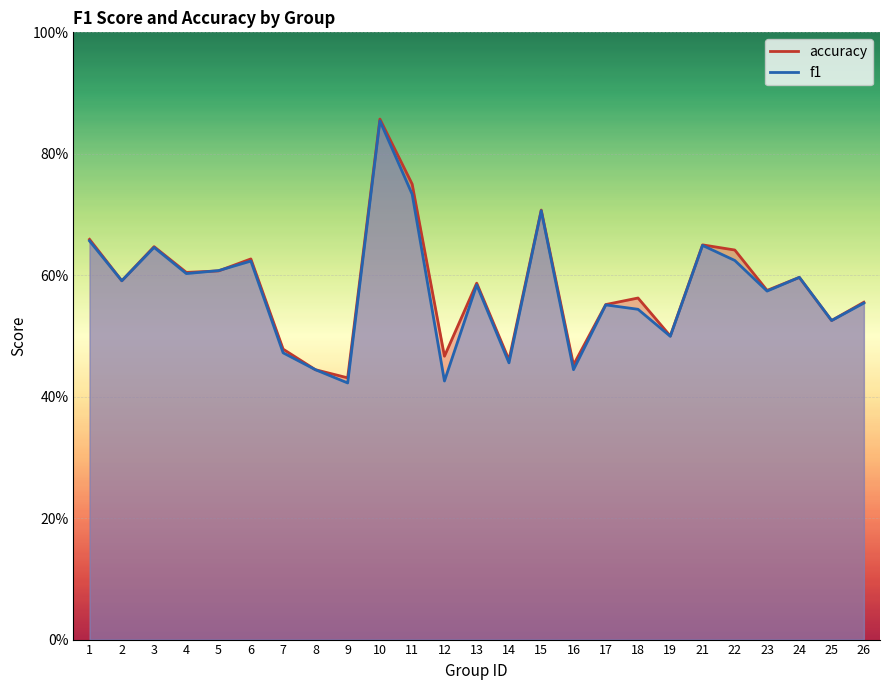

List the series in order of their overall mean, lowest first.

f1, accuracy